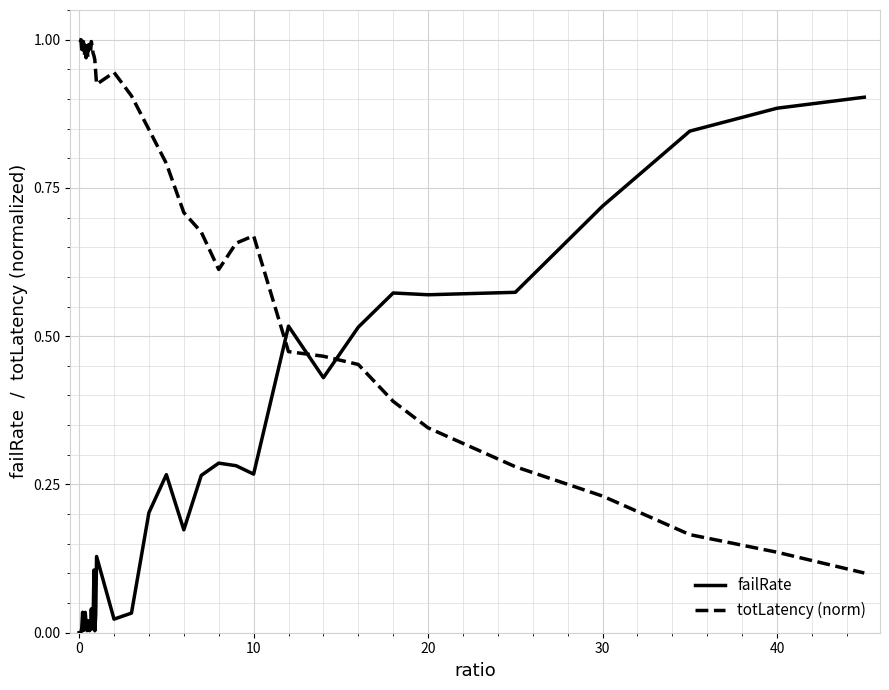

Rank the series by their average value, from lowest to highest.

failRate, totLatency (norm)